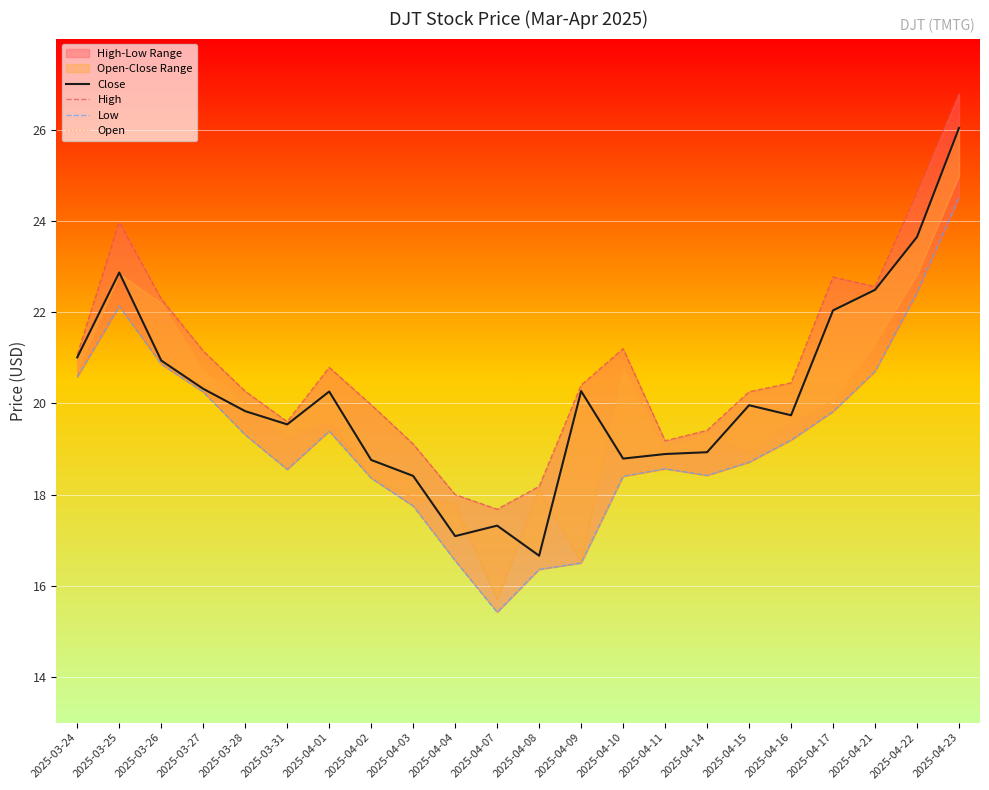

How many values in the Close series are below 19?

8